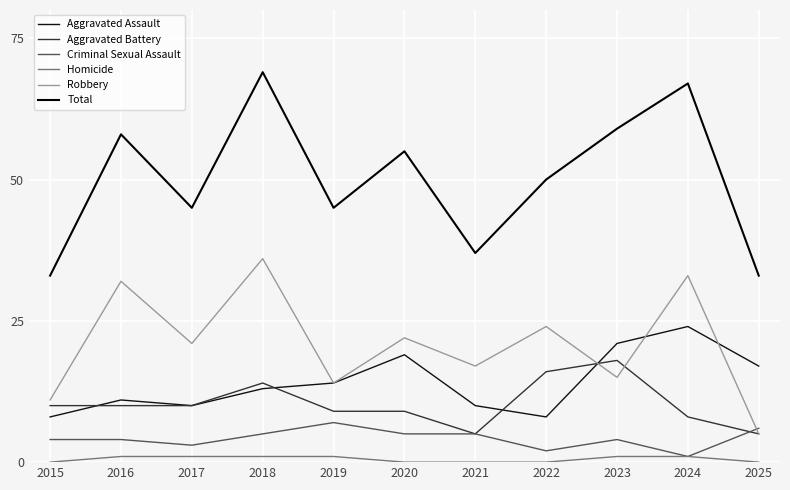

The value of Aggravated Battery at 2015 is 10. True or false?

True